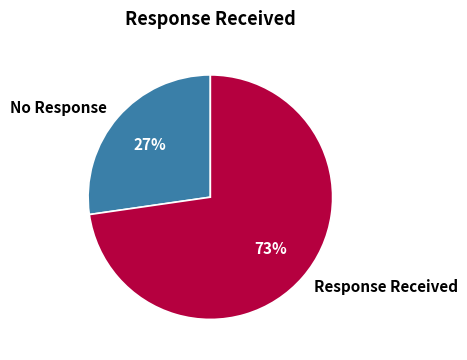

To the nearest percent, what percentage of the pie is Response Received?

73%